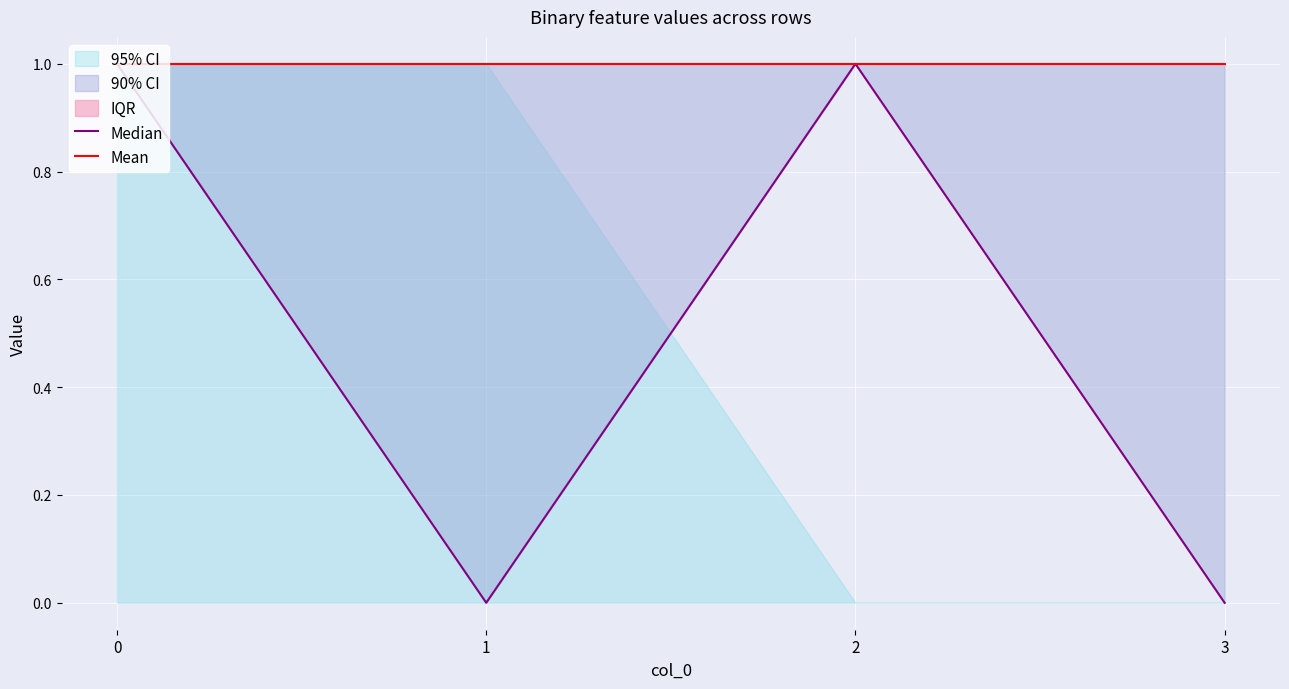

The Median series shows 0 at 1. True or false?

True